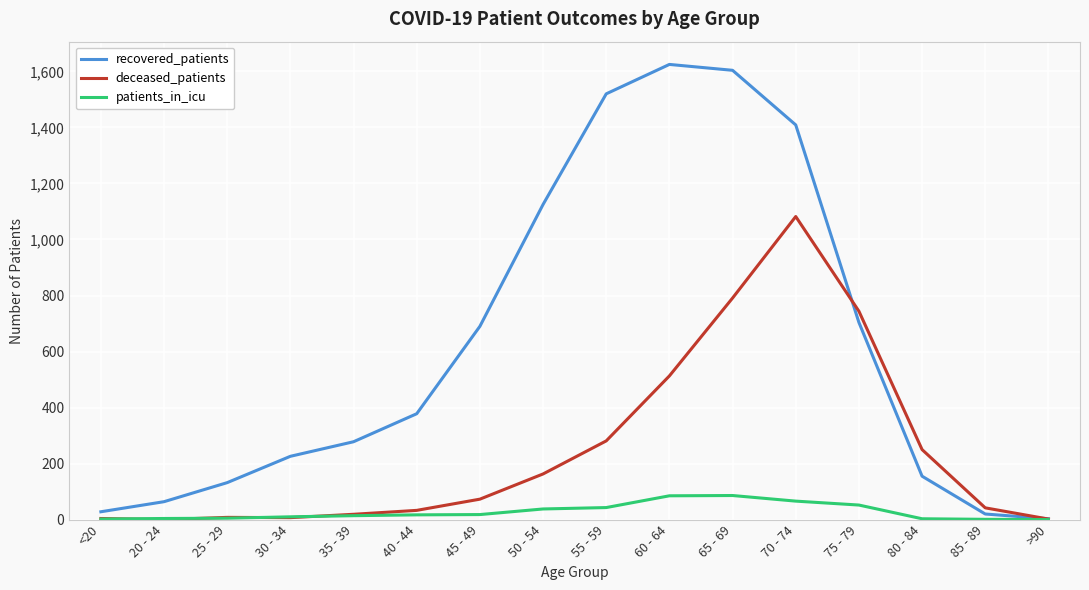

What is the average value of the recovered_patients series?

623